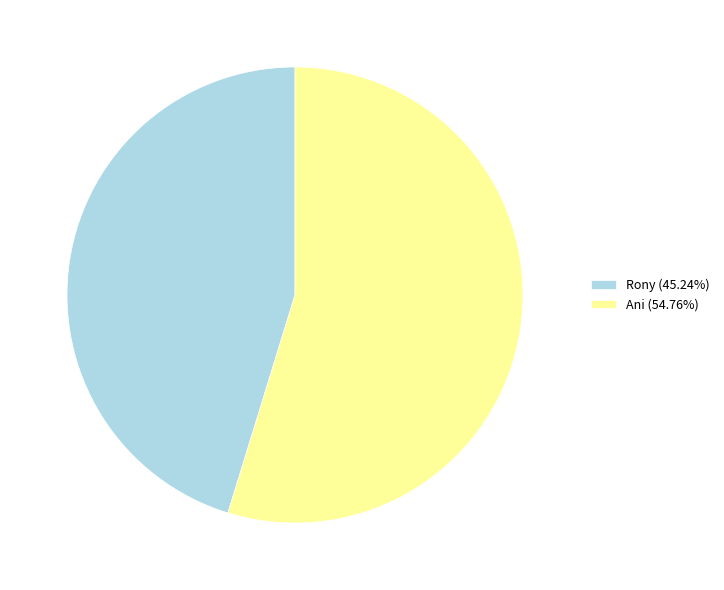

How many segments does this pie chart have?

2